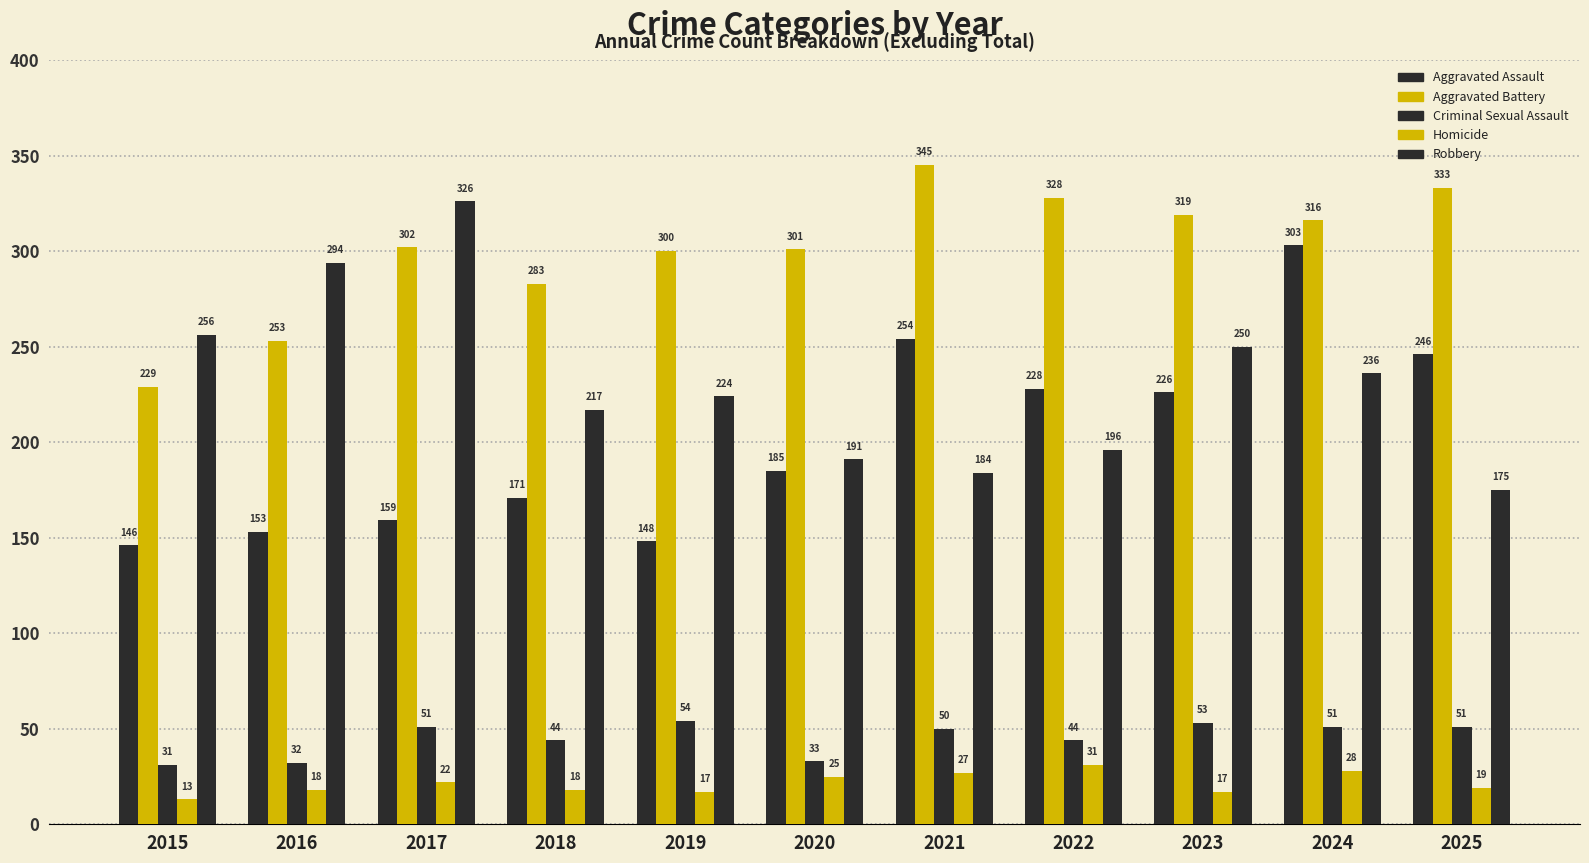

How many data points does each series have?

11